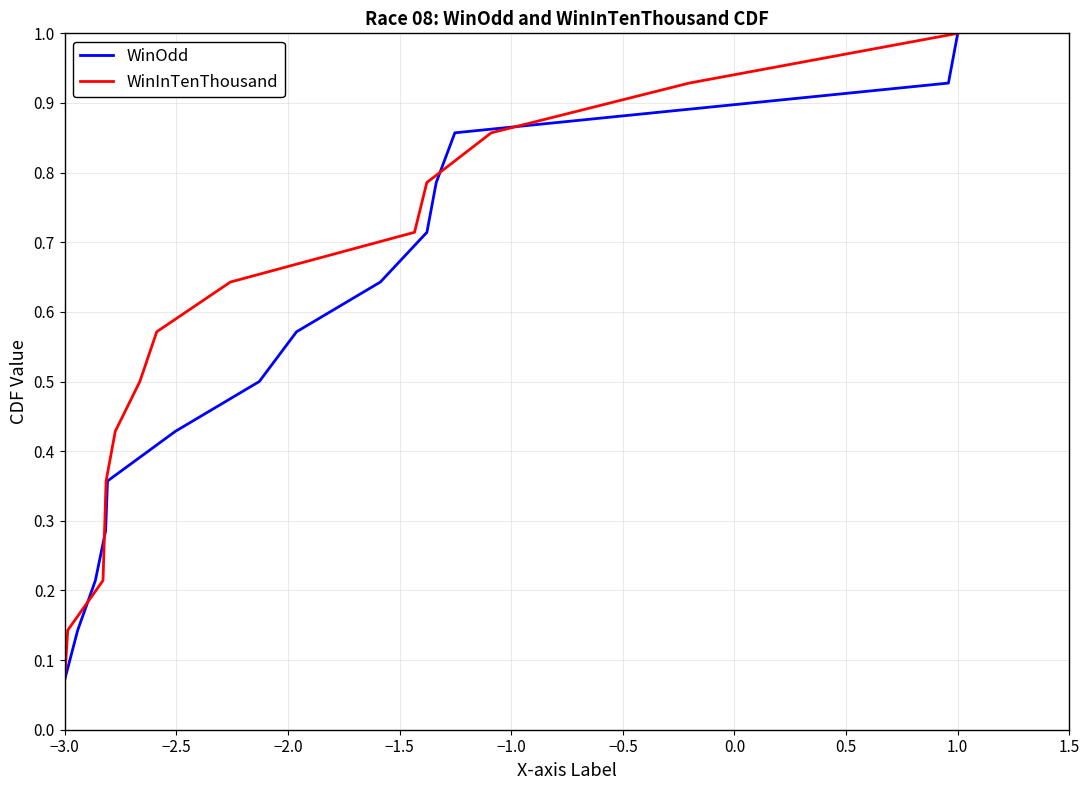

At which label is WinInTenThousand closest to 0?

−3.0